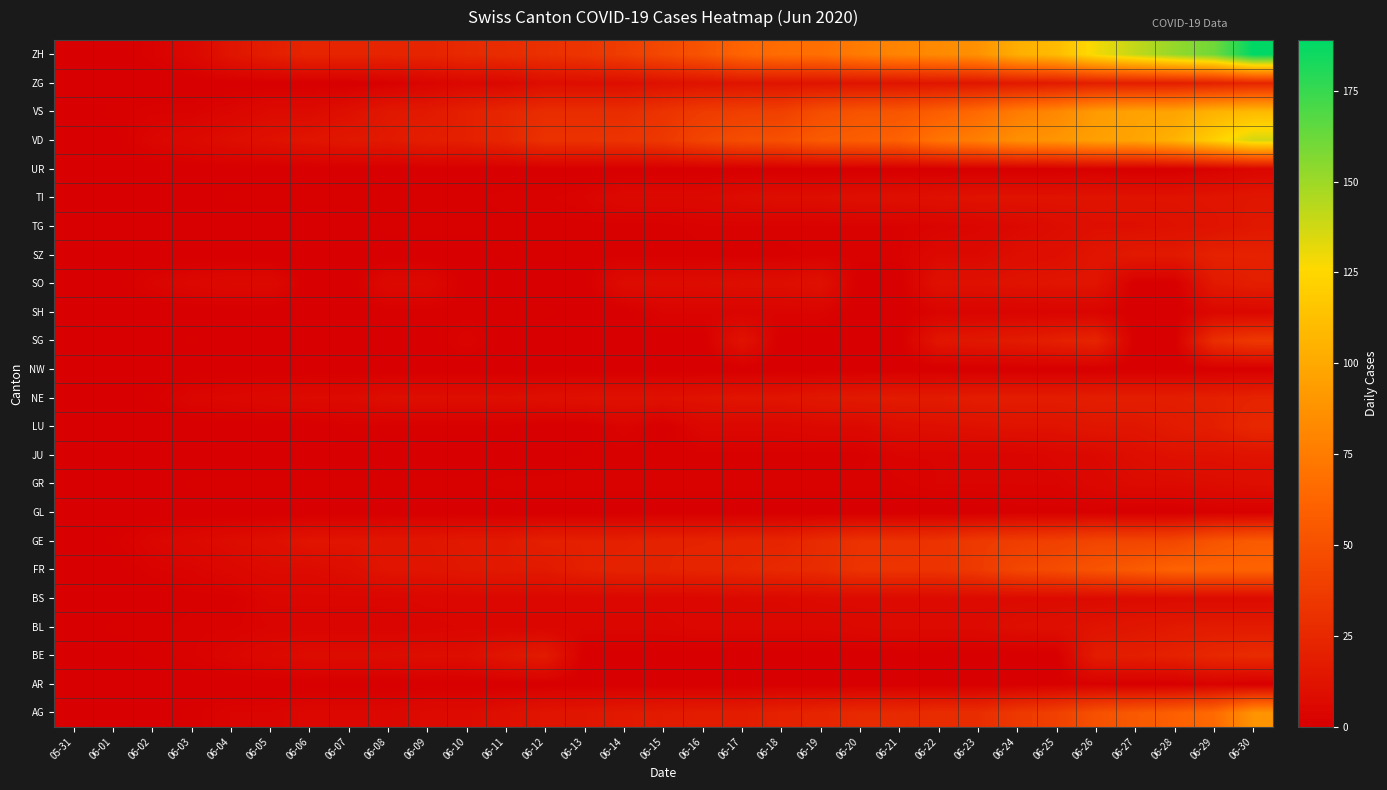

How many series are shown in this chart?

24